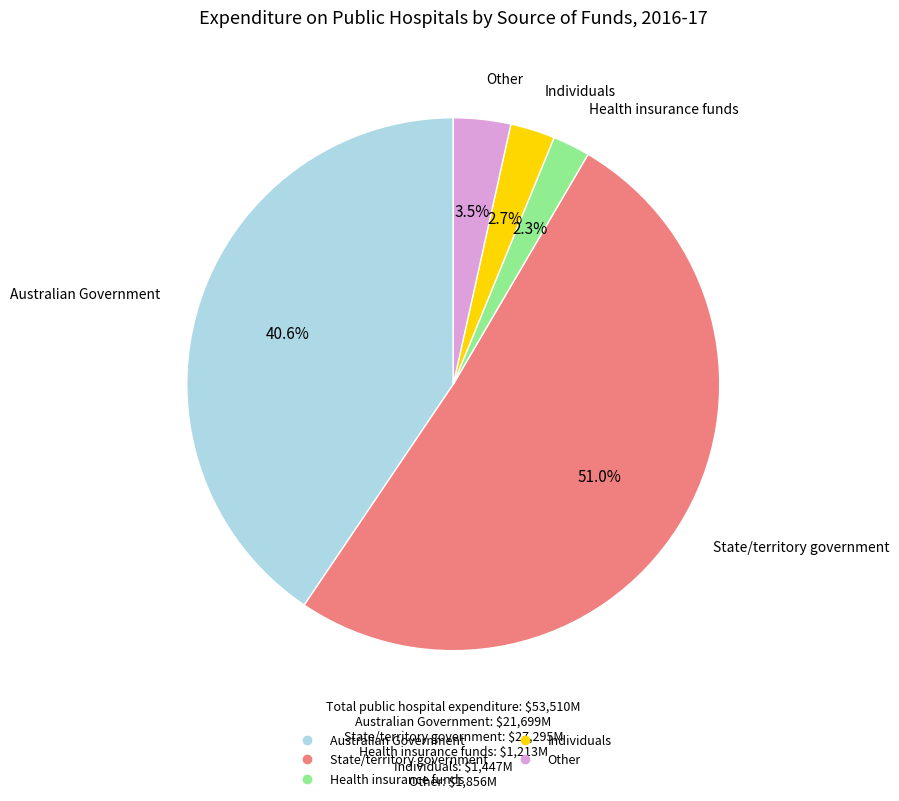

Approximately how many times larger is the value at Australian Government compared to Individuals?

15.0